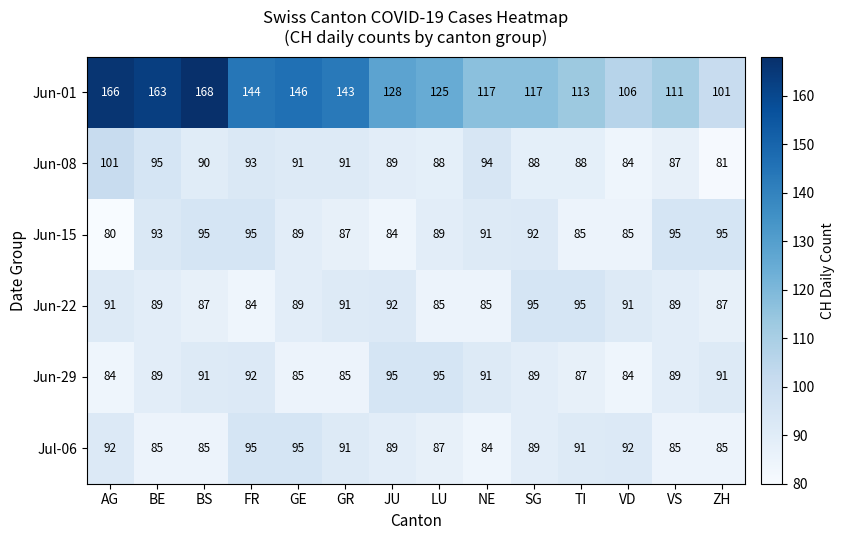

Rank the series at LU from highest to lowest value.

Jun-01, Jun-29, Jun-15, Jun-08, Jul-06, Jun-22